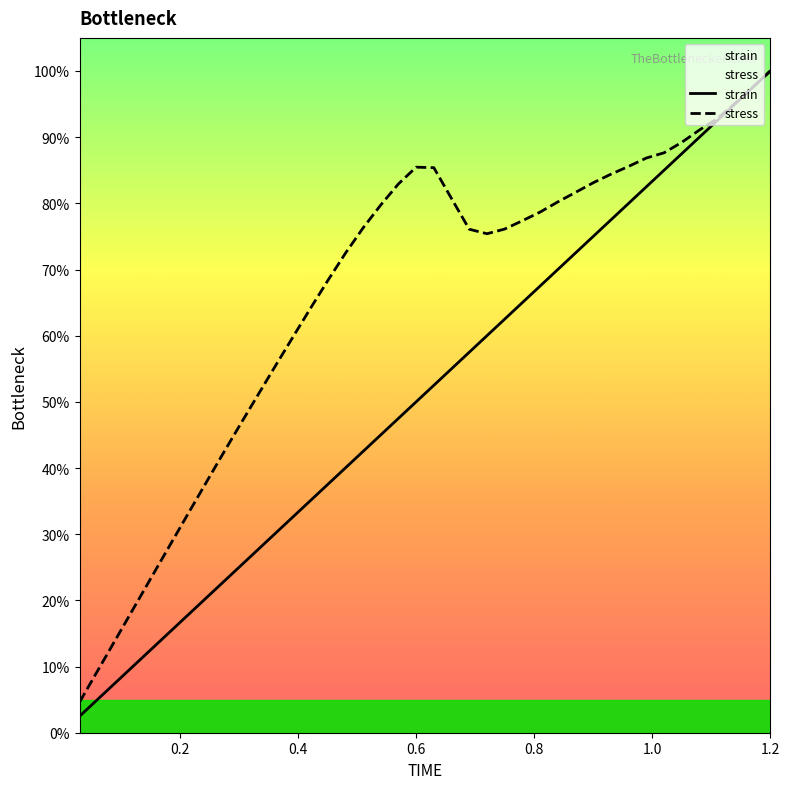

At how many categories does at least one series exceed 48?

30